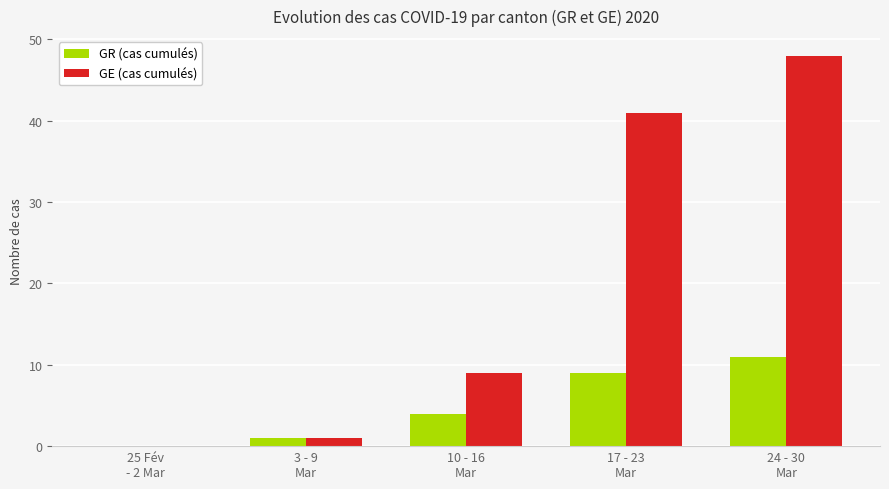

Reading left to right, transcribe all the data shown in this chart.

GR (cas cumulés): 0	1	4	9	11
GE (cas cumulés): 0	1	9	41	48